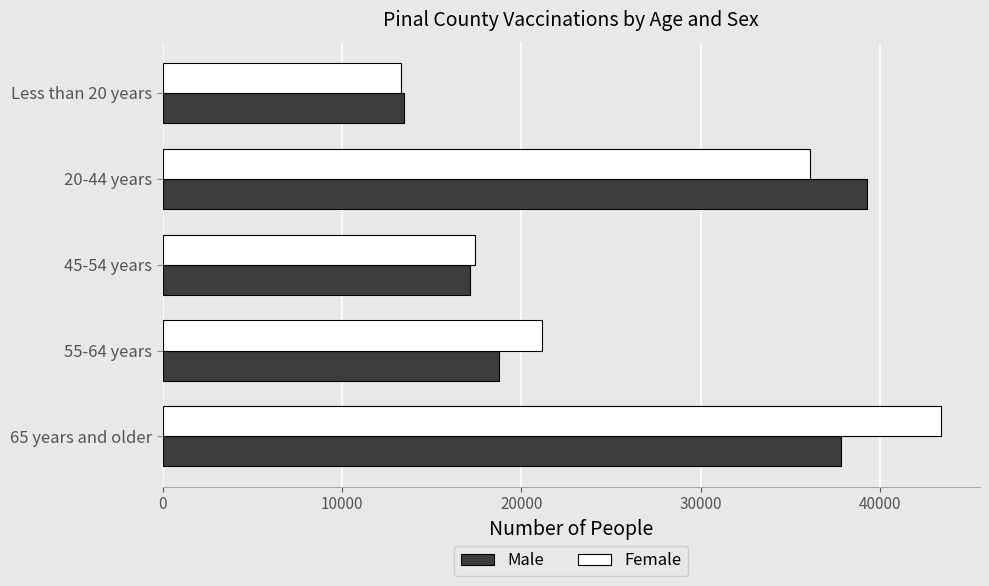

At which category is the sum across all series the highest?

65 years and older